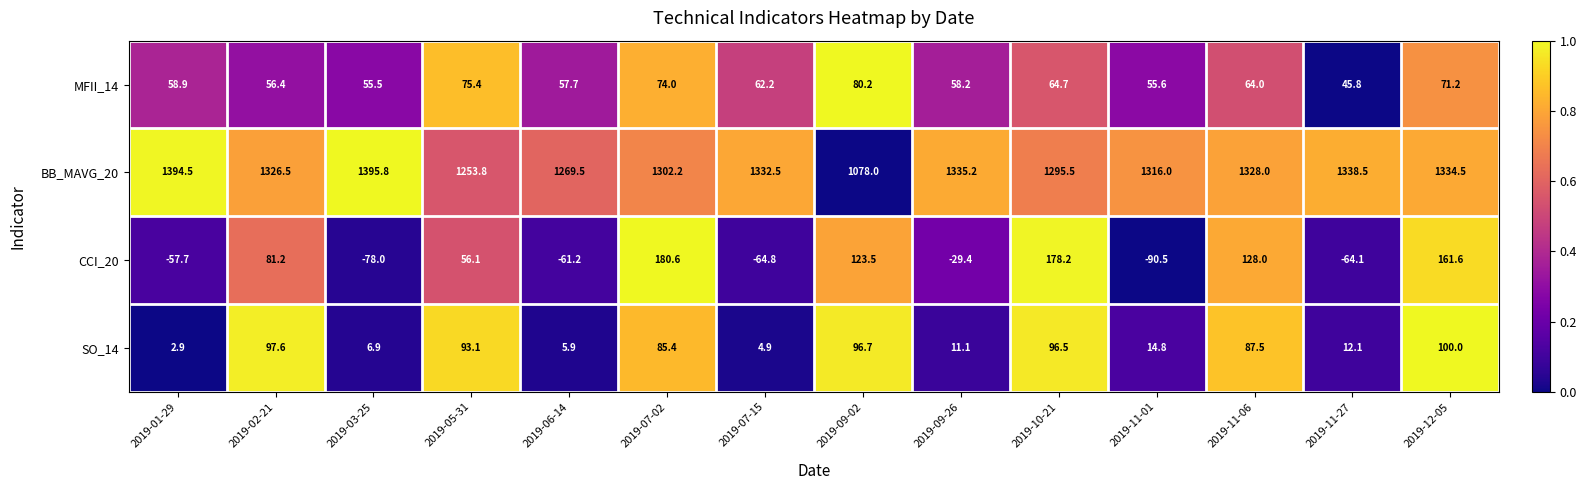

Rank the series at 2019-11-06 from lowest to highest value.

MFII_14, SO_14, CCI_20, BB_MAVG_20